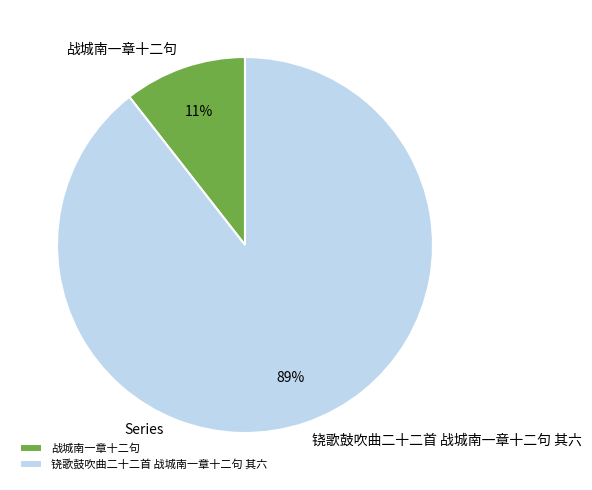

What percentage is the 铙歌鼓吹曲二十二首 战城南一章十二句 其六 slice, to the nearest percent?

89%